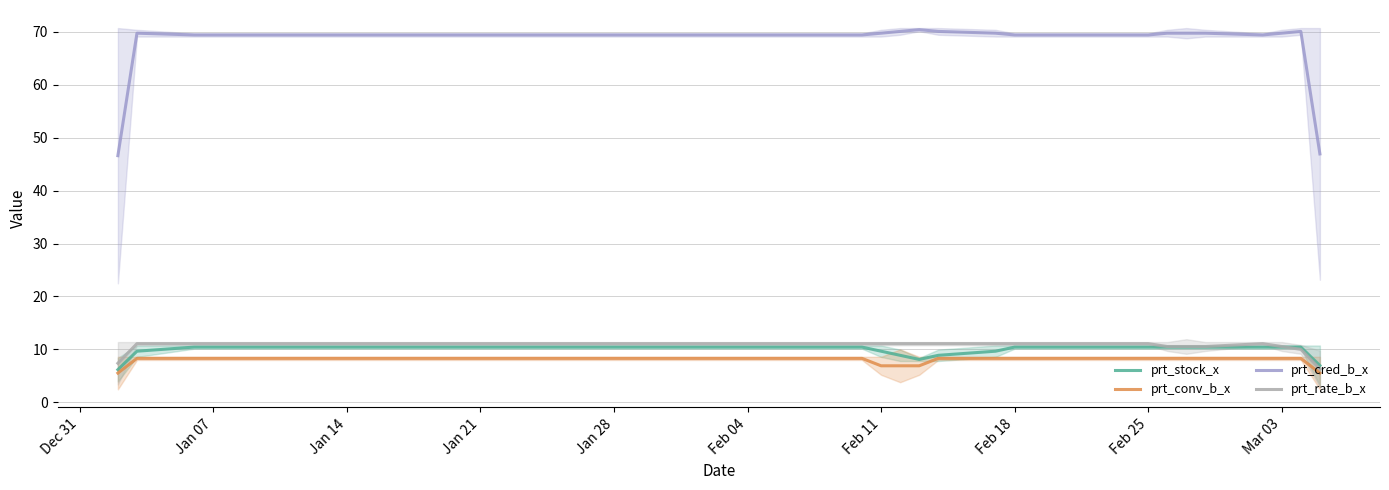

Is it true that prt_cred_b_x equals 69.4 at Jan 21?

True